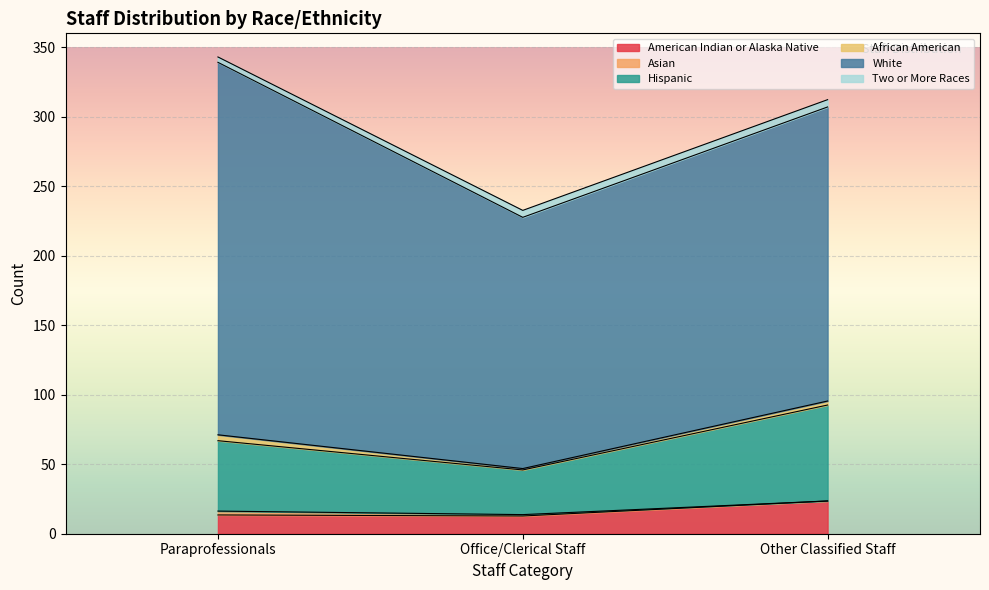

Where is American Indian or Alaska Native nearest to the value 18?

Paraprofessionals